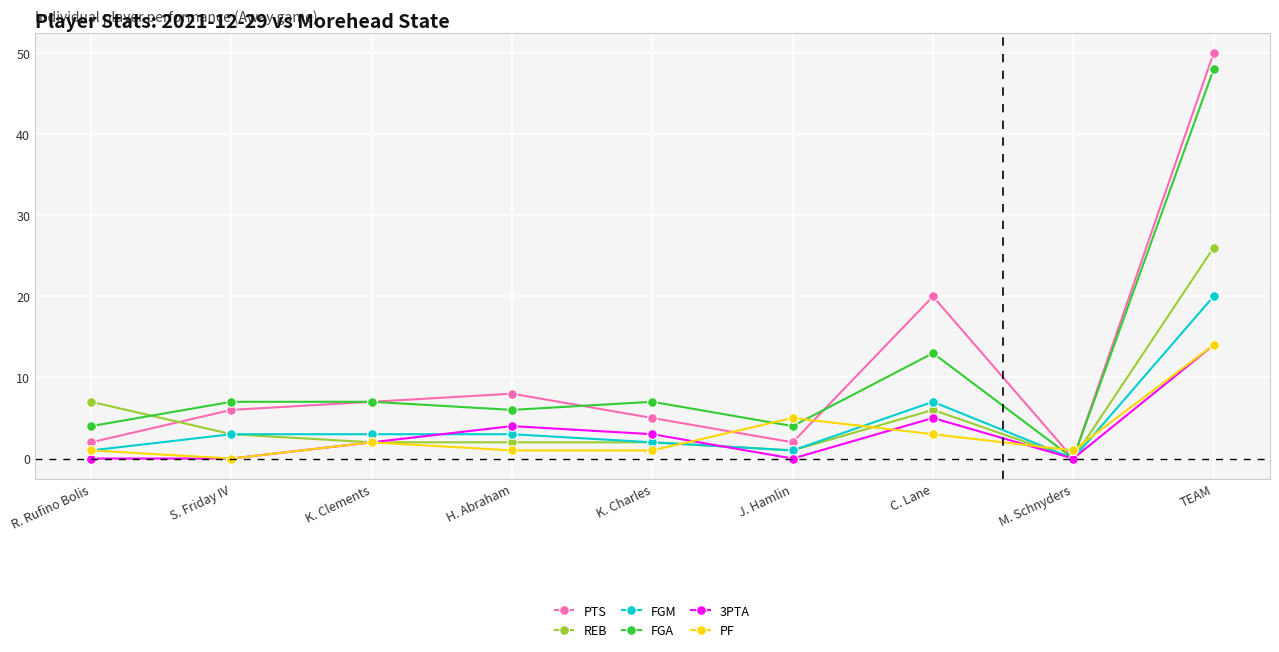

The REB series shows 7 at R. Rufino Bolis. True or false?

True